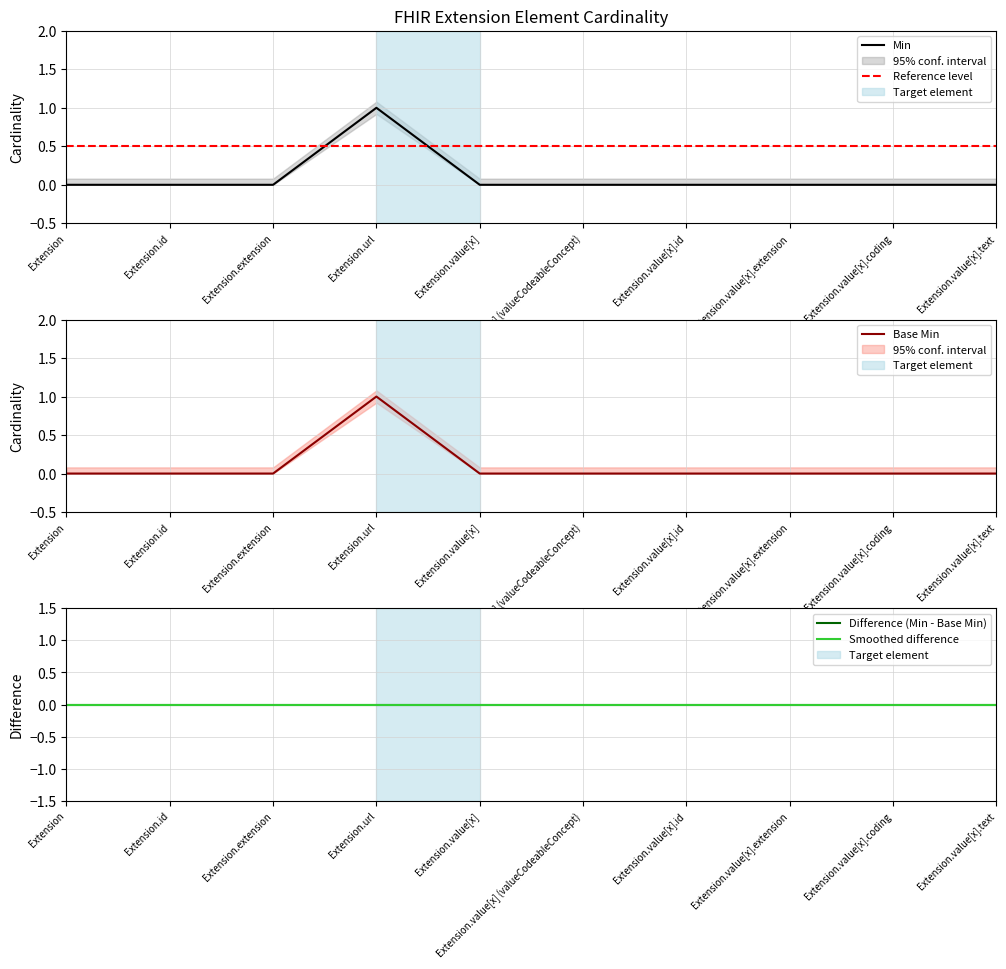

List the series in order of their peak value, lowest first.

Min, Base Min